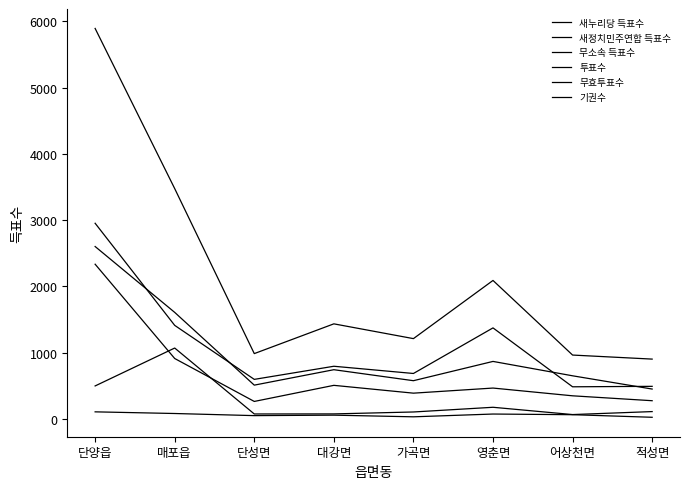

Does the chart display data point markers on the line(s)?

No